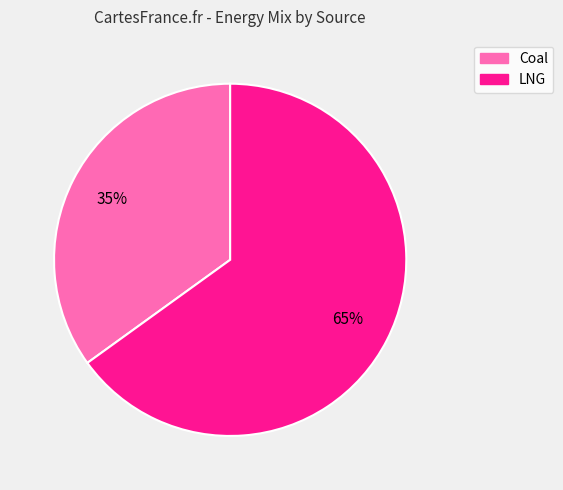

To the nearest percent, what is the difference between the largest and smallest slice percentages?

30%